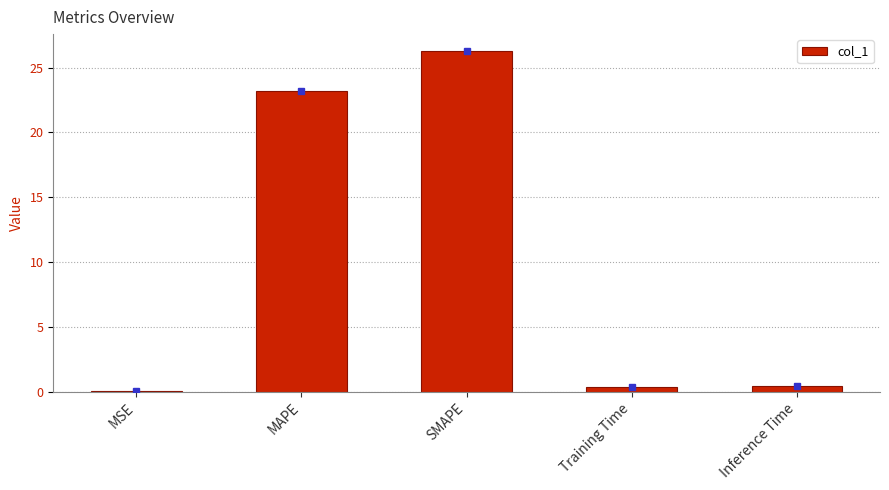

What is the difference between the values at Training Time and MAPE?

22.8